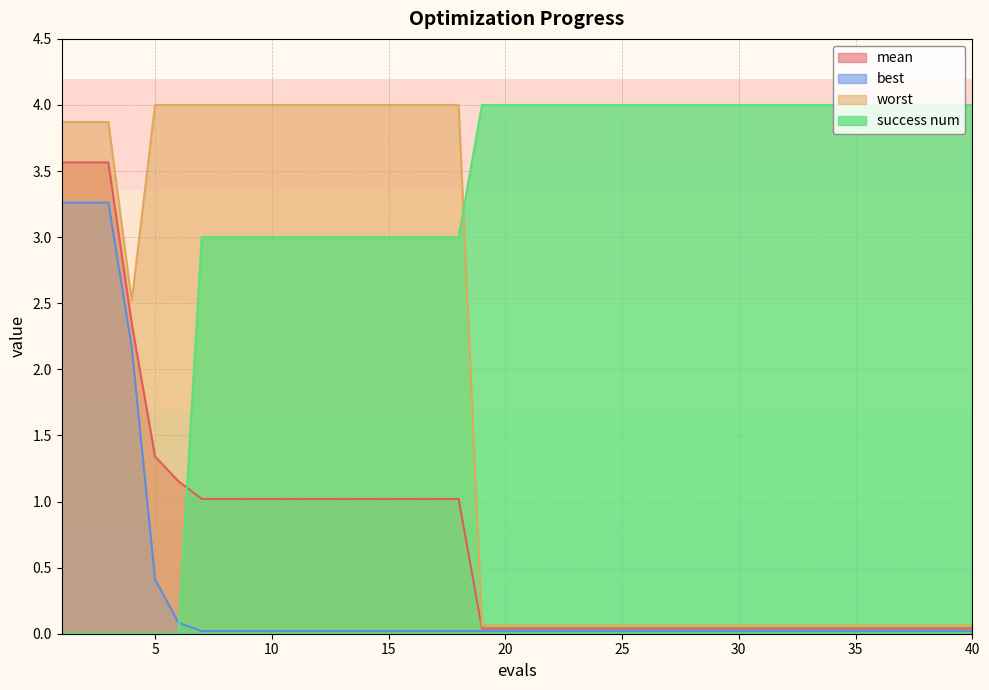

Is the value of success num at 26 greater than the value of best at 10?

Yes